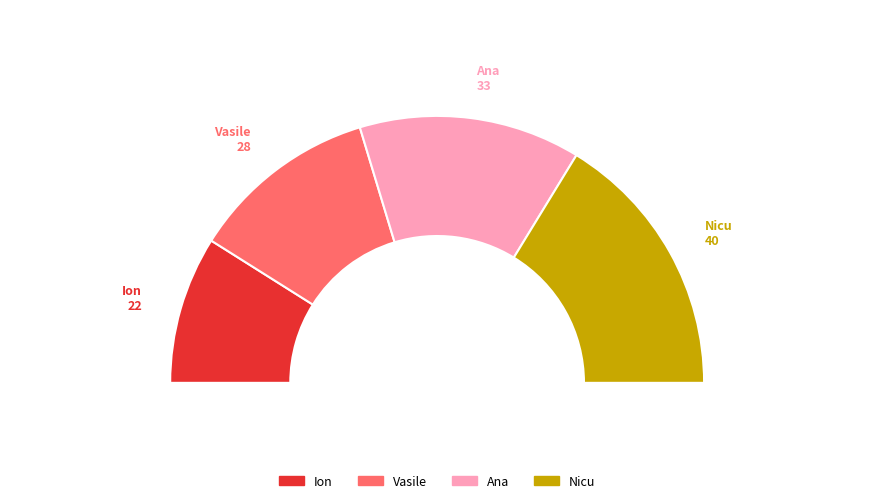

Rank the categories by value from highest to lowest.

Nicu, Ana, Vasile, Ion